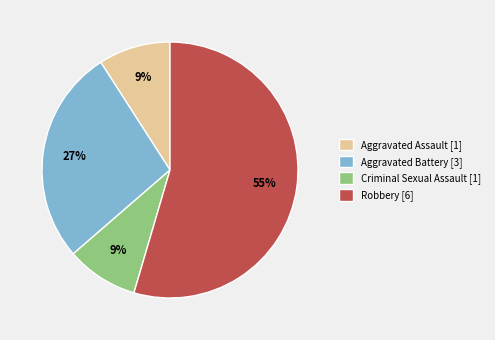

Is it true that Aggravated Assault is 9% of the pie?

True